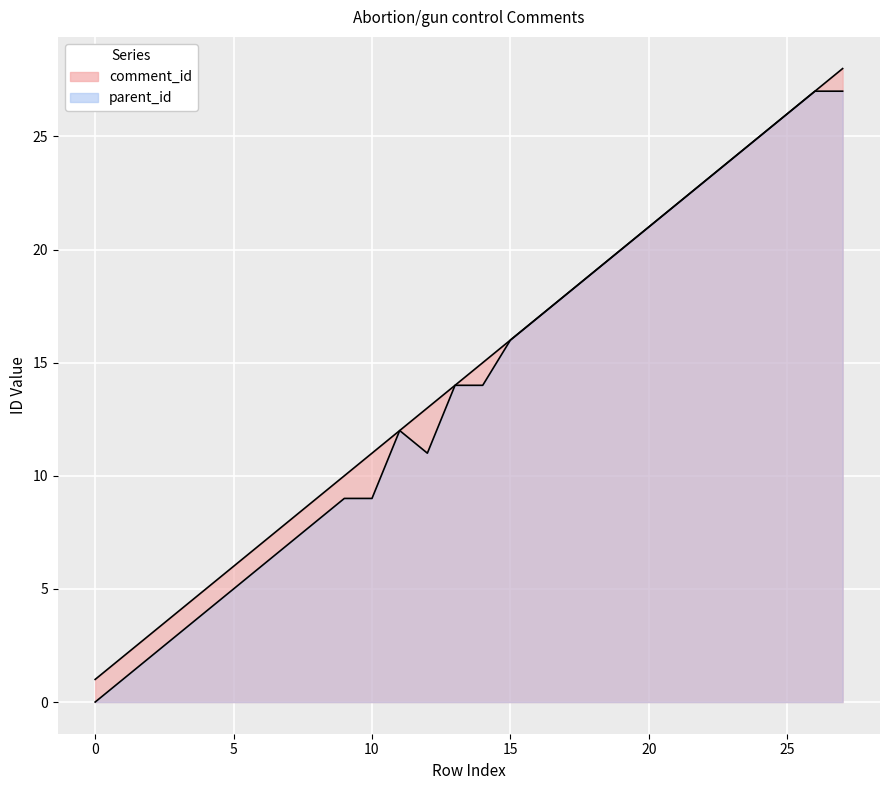

True or false: comment_id and parent_id intersect in this chart.

False